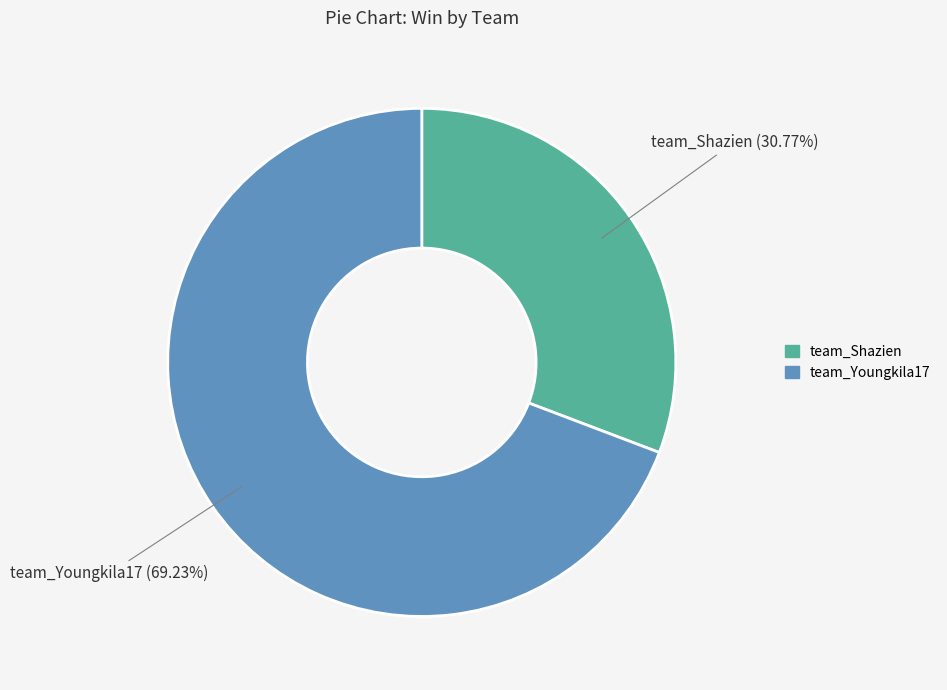

Count the number of slices in the pie.

2